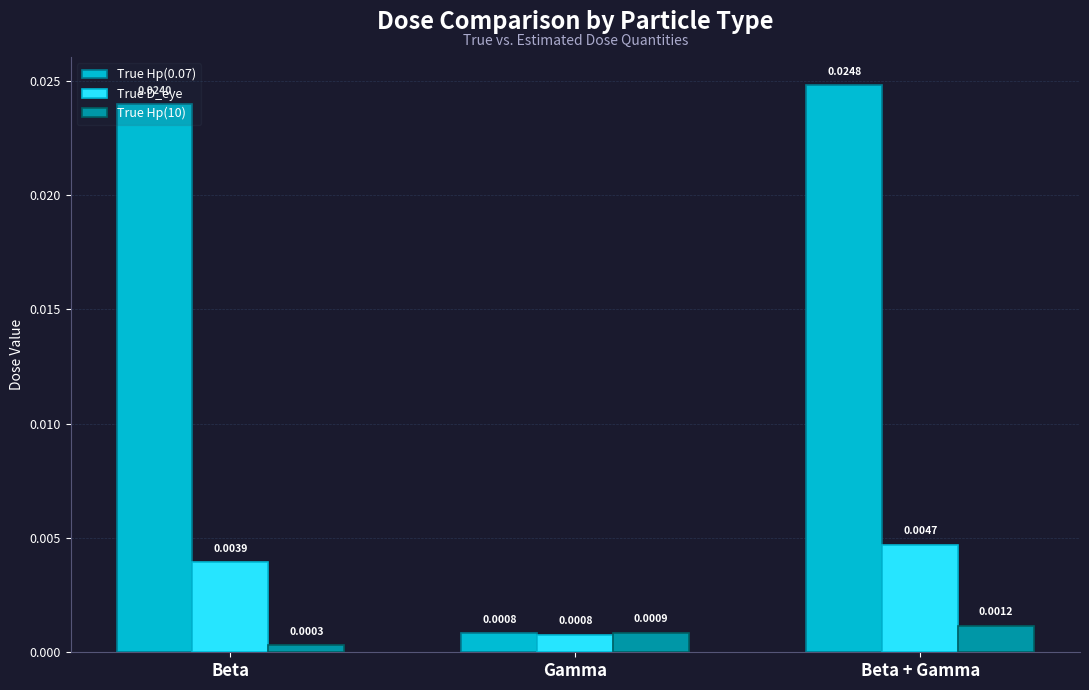

How many bars are there in each group?

3